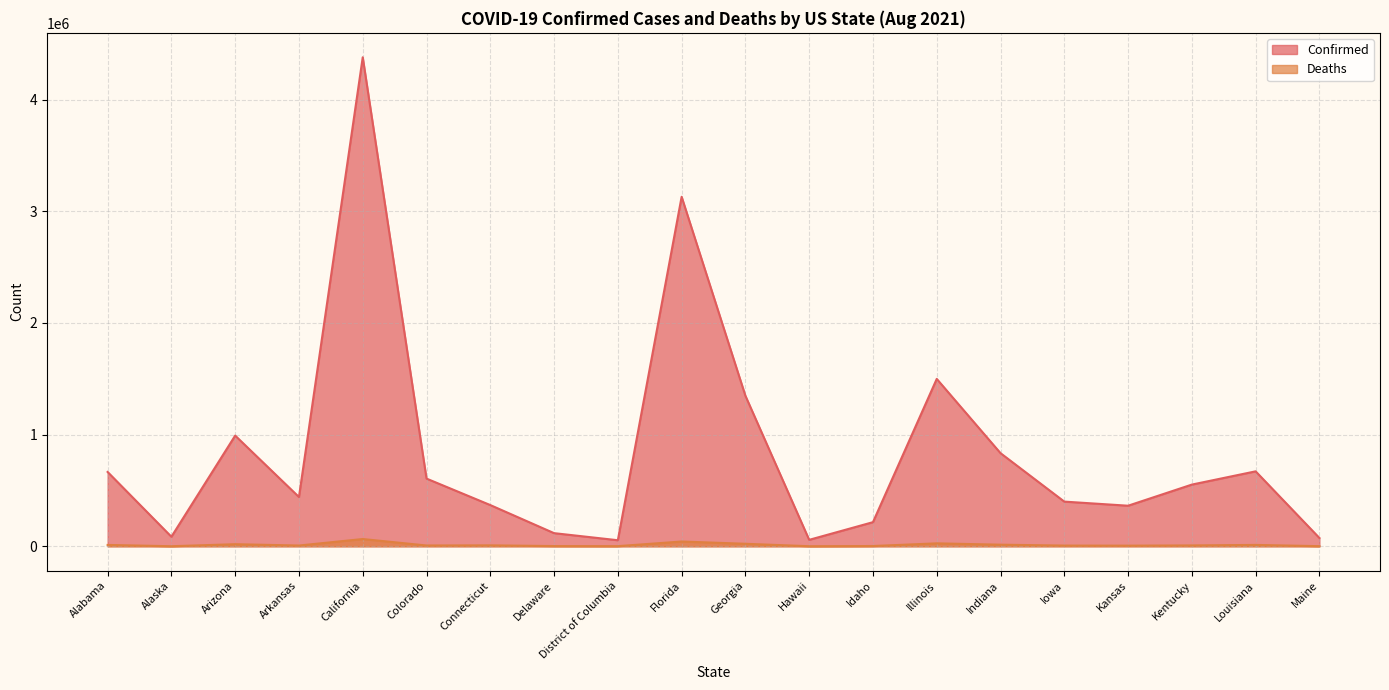

True or false: Confirmed and Deaths cross at least once.

False